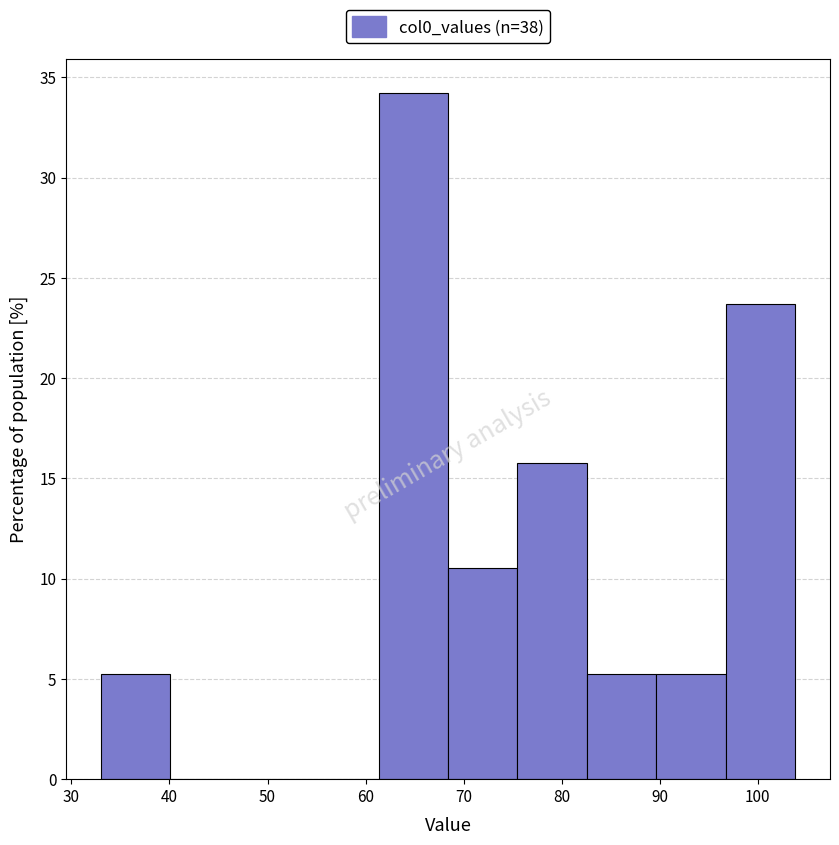

Which range on the x-axis has the tallest bar?

61 to 68